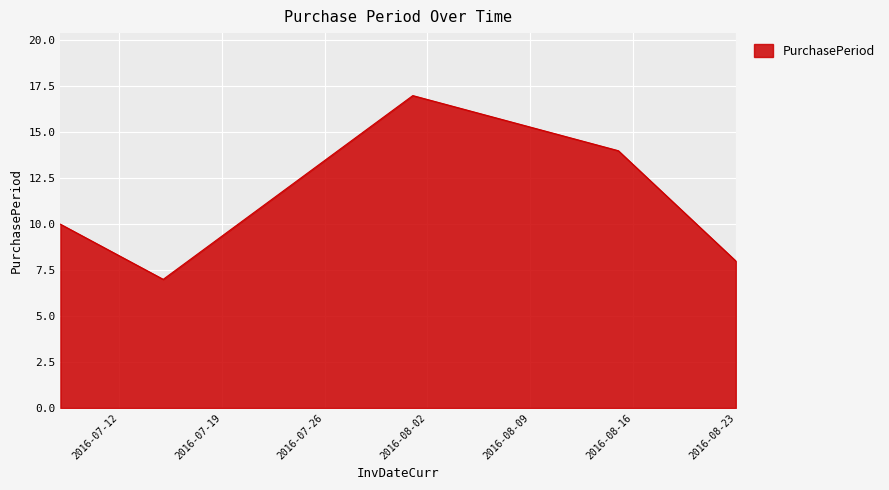

Does the chart have visible grid lines?

Yes